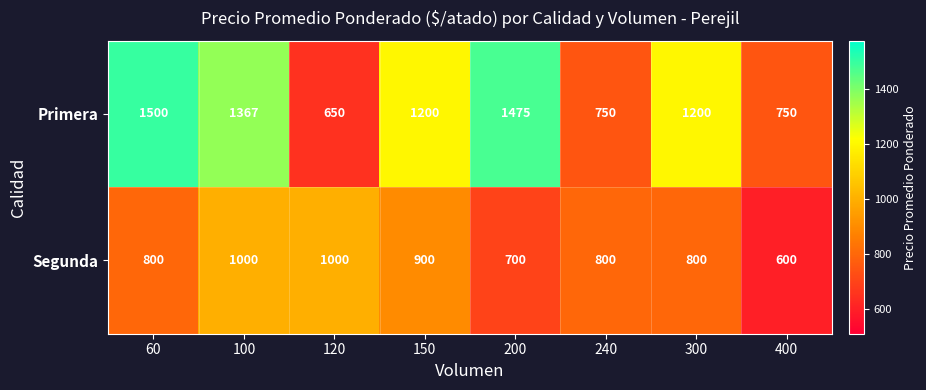

What value does the Segunda series have at 100, to the nearest 5?

1000